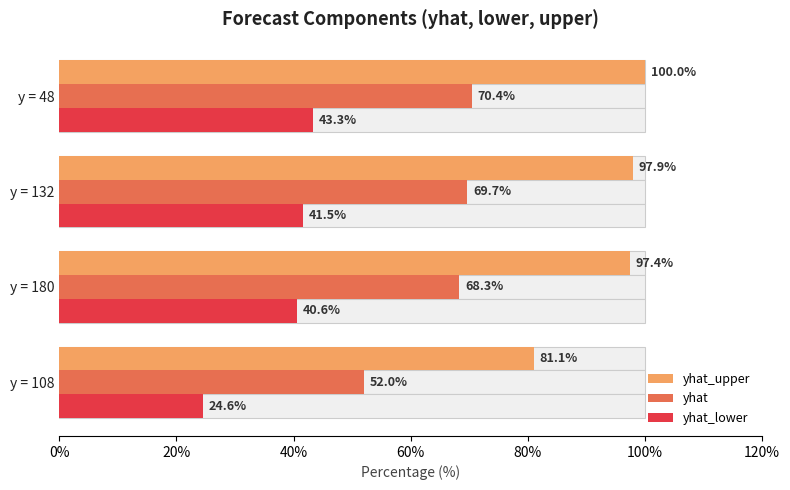

Rank the series by their maximum value, from lowest to highest.

yhat_lower, yhat, yhat_upper